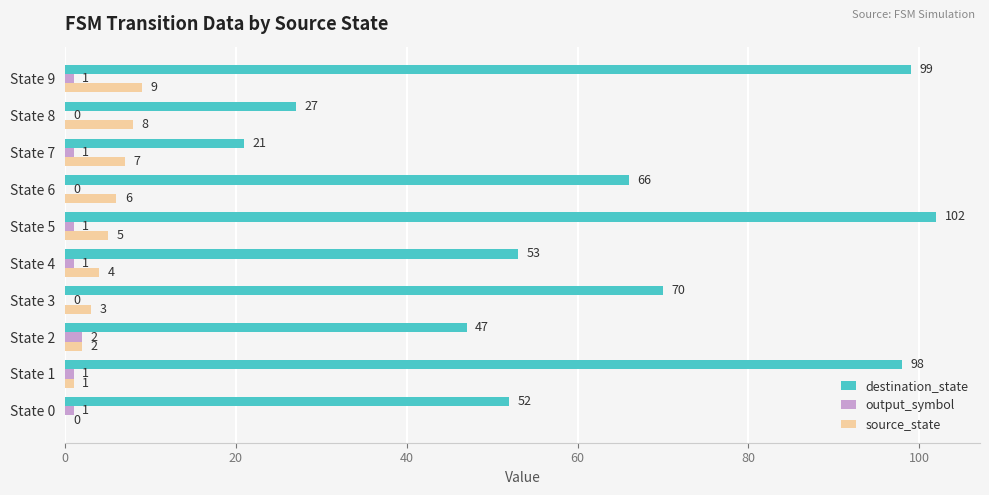

Which series has the largest total across all categories?

destination_state